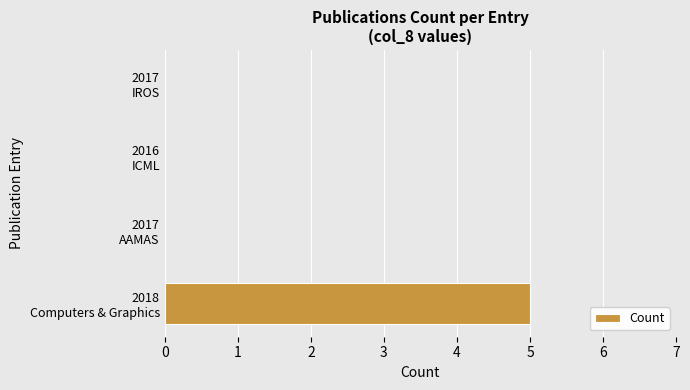

What is the greatest value displayed?

5